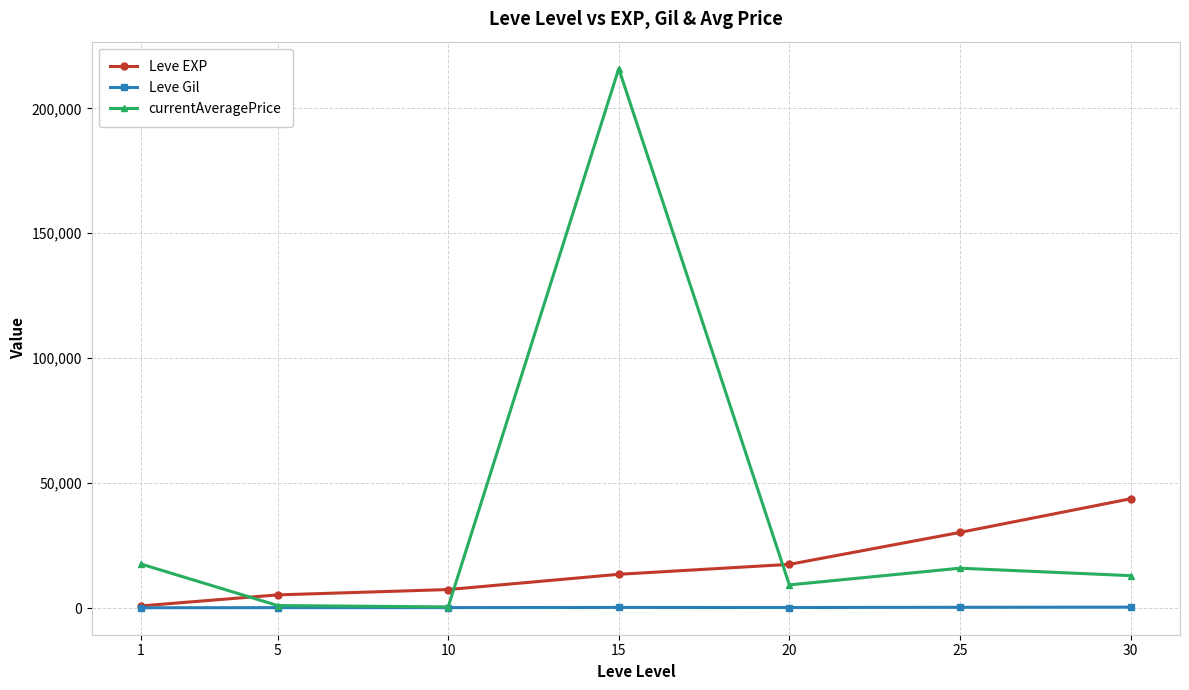

What is the average value of the currentAveragePrice series?

39020.3